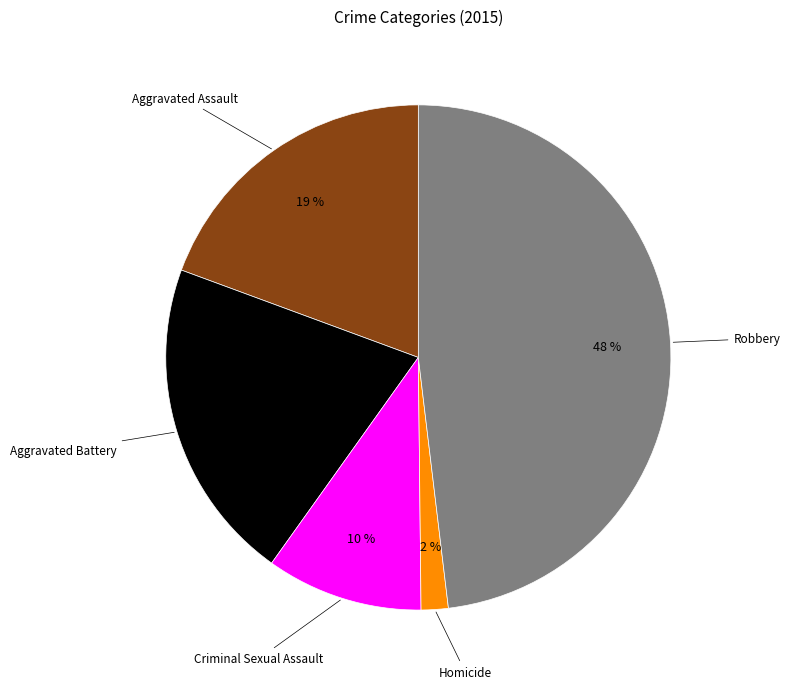

To the nearest percent, what is the difference between the largest and smallest slice percentages?

46%